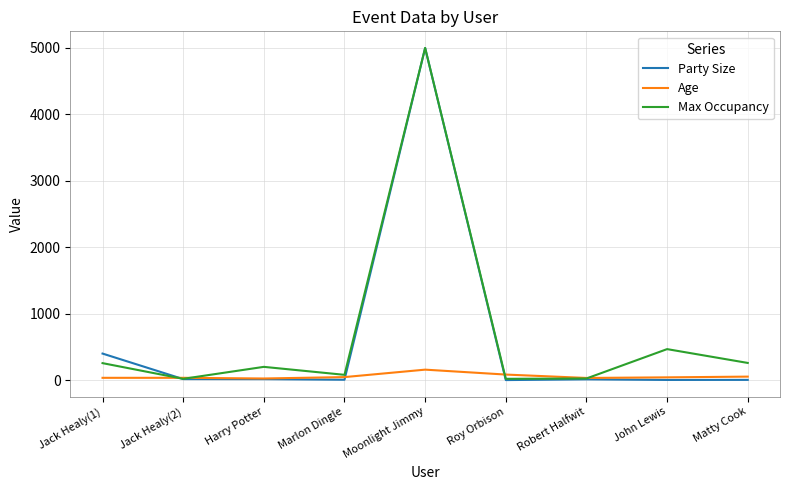

Count the number of data series in this chart.

3